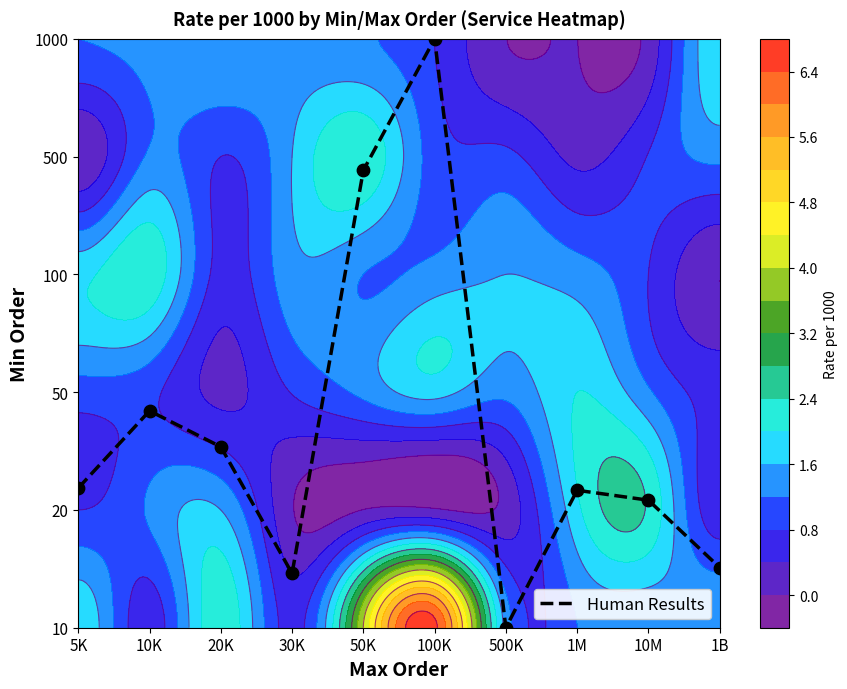

What value does the data have at 100K?

5.0